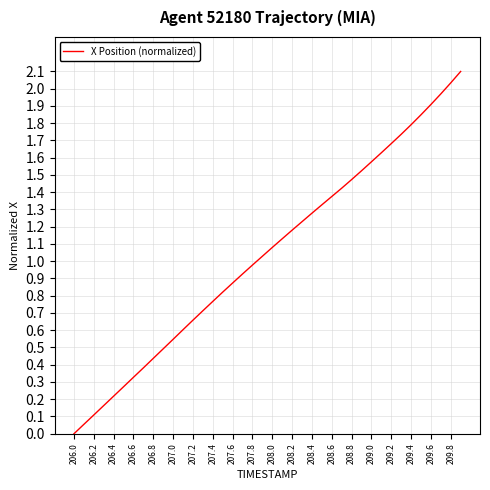

What is the difference between the maximum and minimum values?

2.1